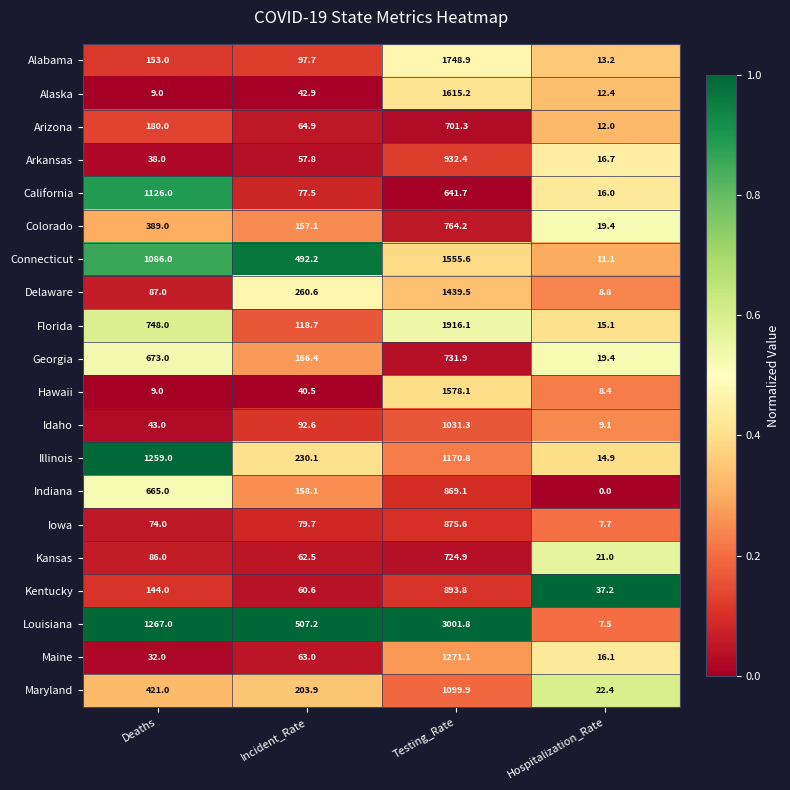

Is it true that Kansas equals 724.9 at Testing_Rate?

True